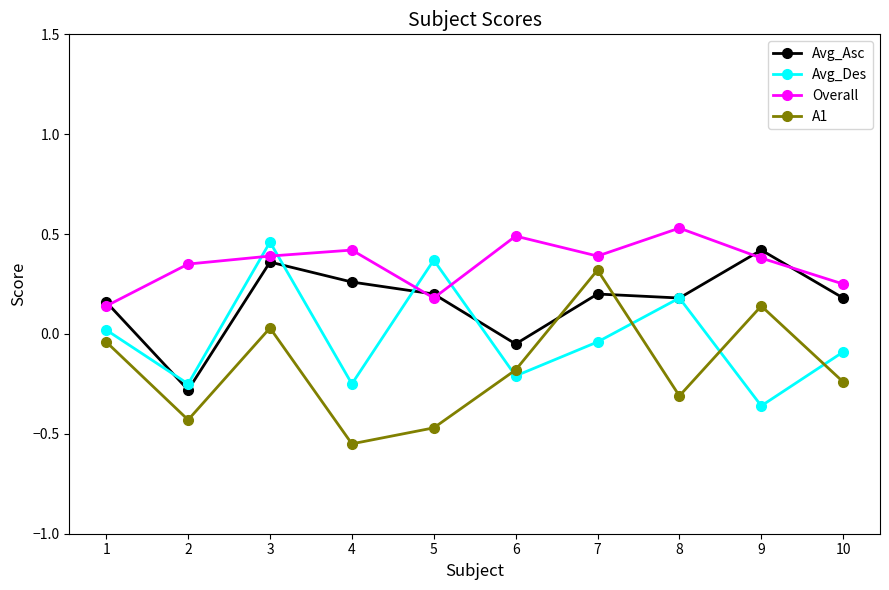

What is the difference between the highest and lowest values at 6?

0.7